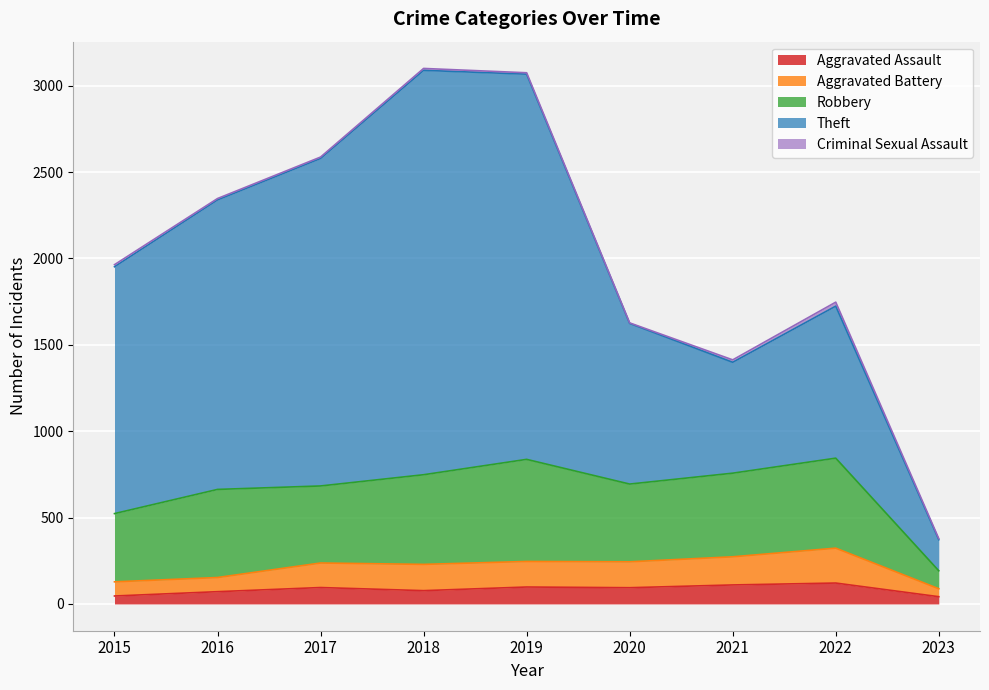

What is the value of the Aggravated Battery point at the 1st from the left?

128